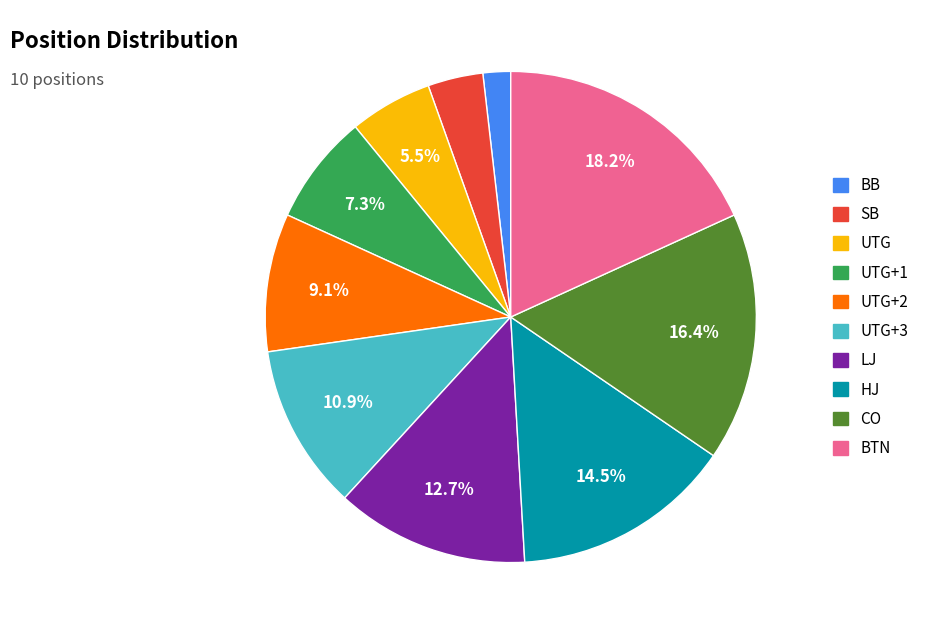

What is the ratio of the value at LJ to the value at HJ?

0.9